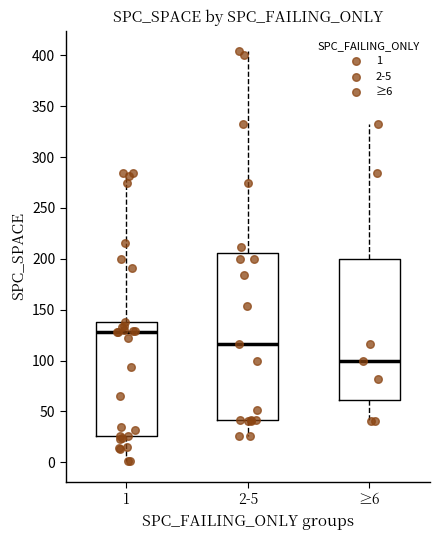

Which box's median line is the highest?

1